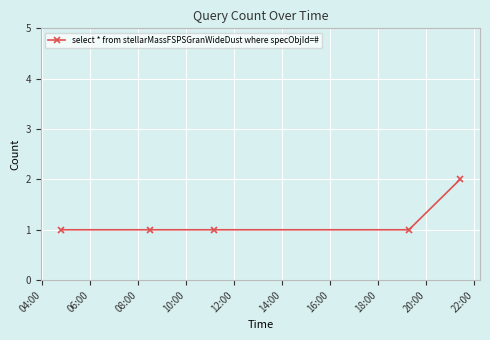

What is the sum of all values?

6